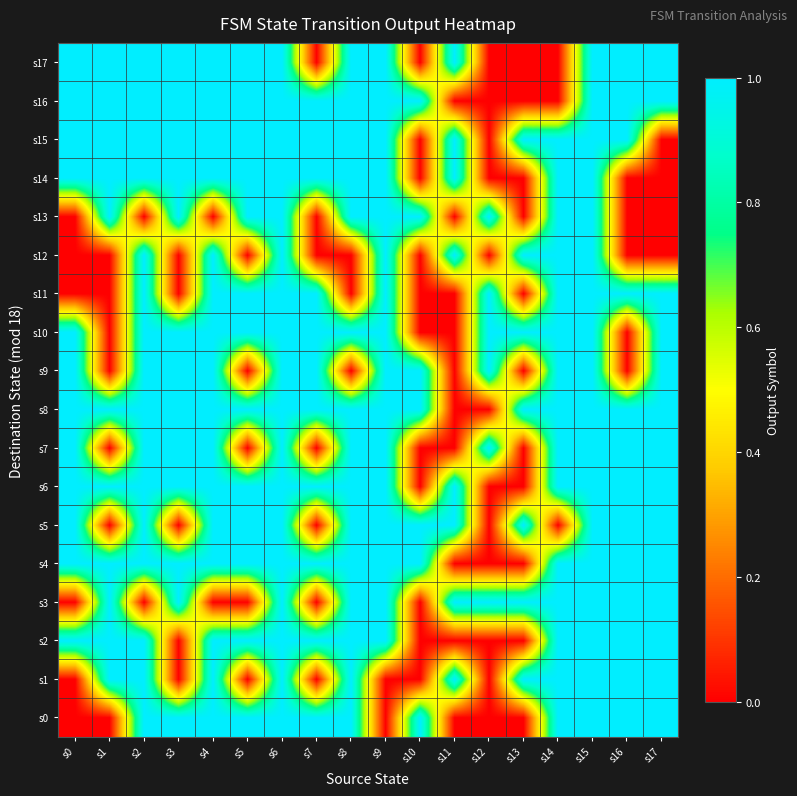

Which category has the lowest value across all series?

s0